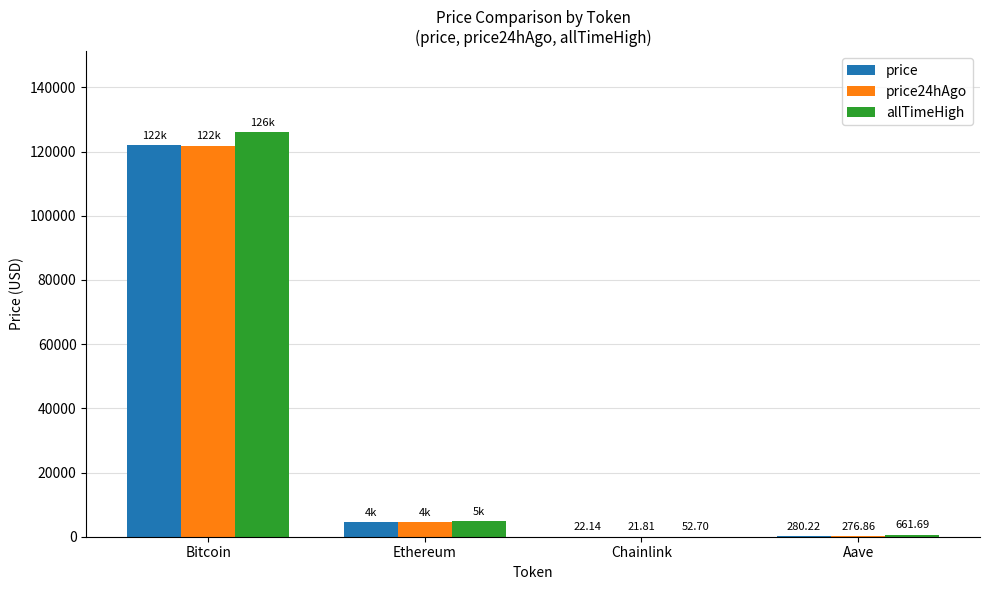

Which series has the largest total across all categories?

allTimeHigh